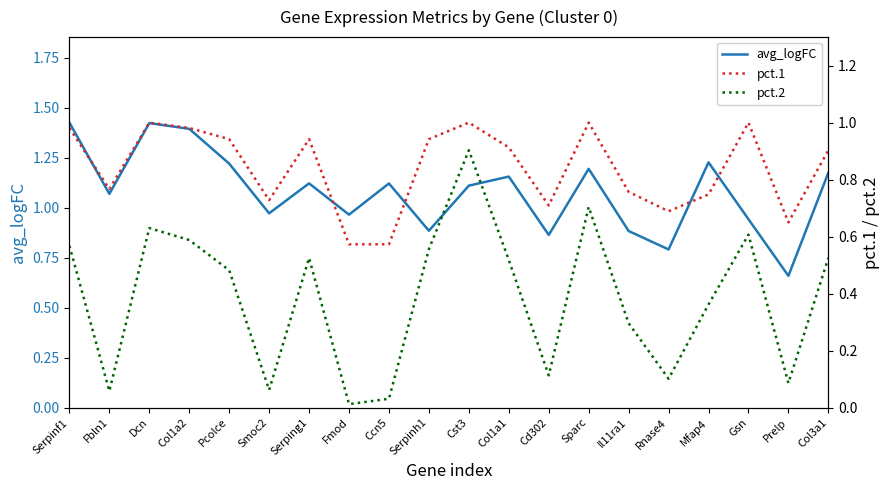

Which category has the lowest value across all series?

Fmod